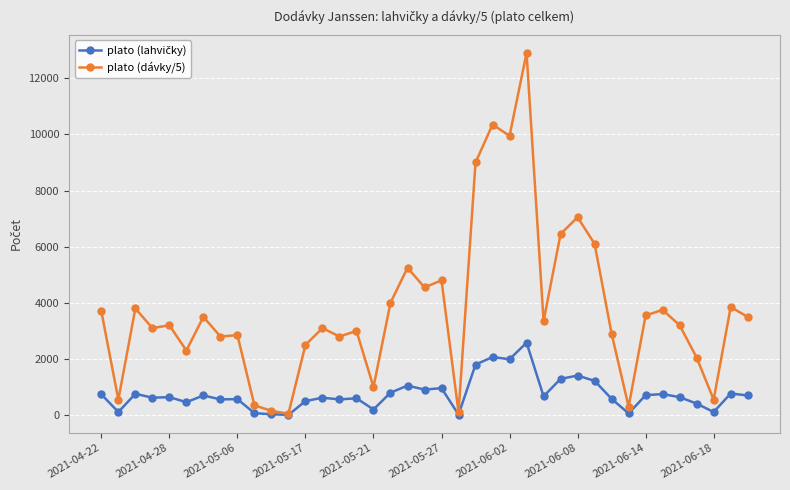

Which series has the largest range (max minus min)?

plato (dávky/5)